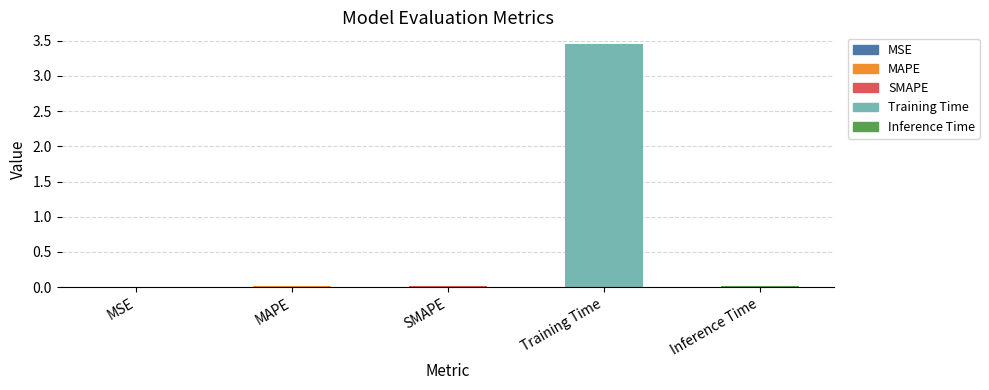

The value at MAPE is 0.0. True or false?

True